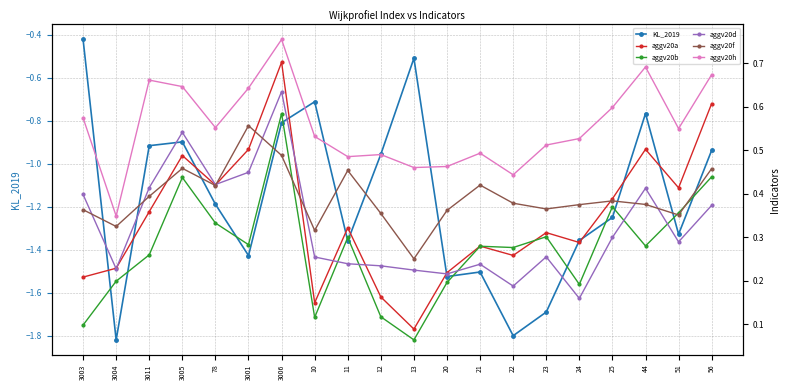

What is the value of the aggv20f point at the 1st from the left?

0.4